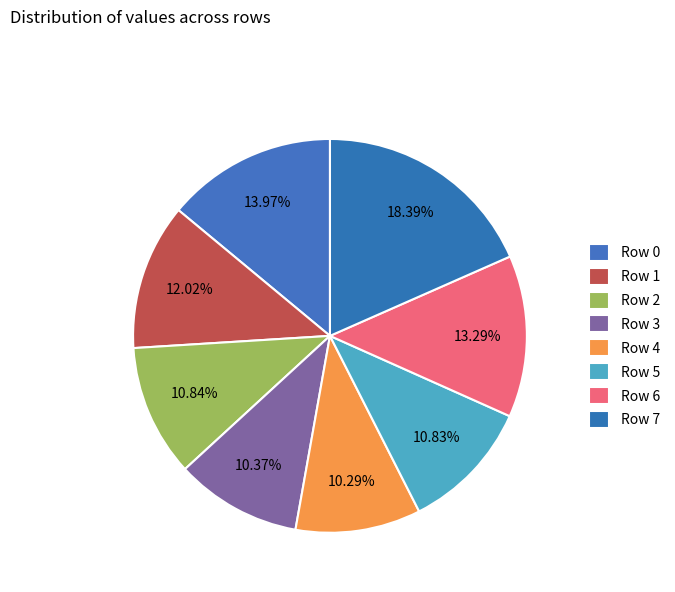

Is there a majority slice in this chart?

No